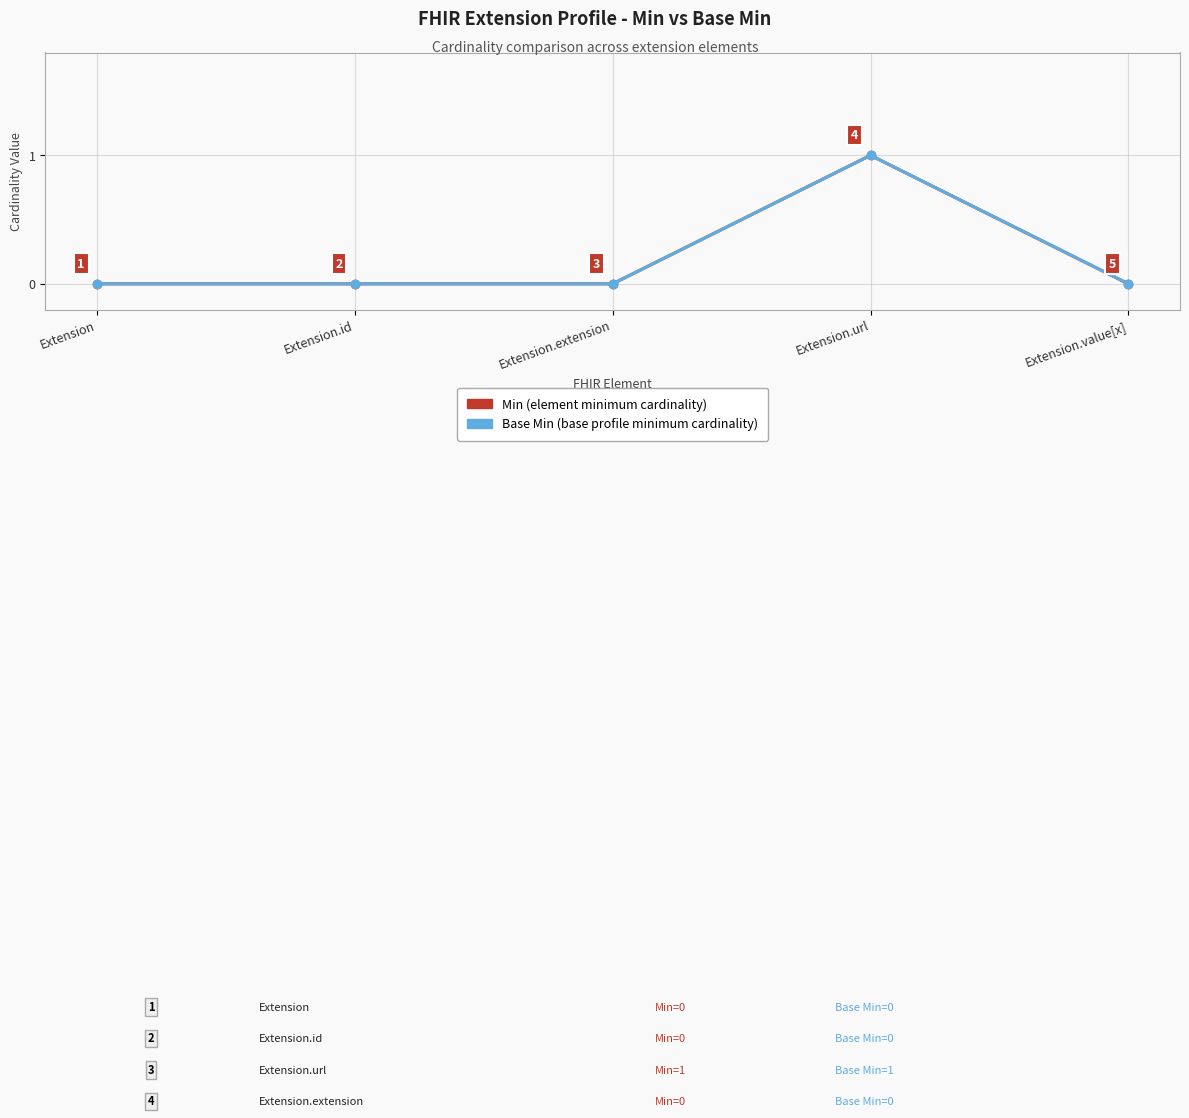

At how many categories does at least one series exceed 0?

1